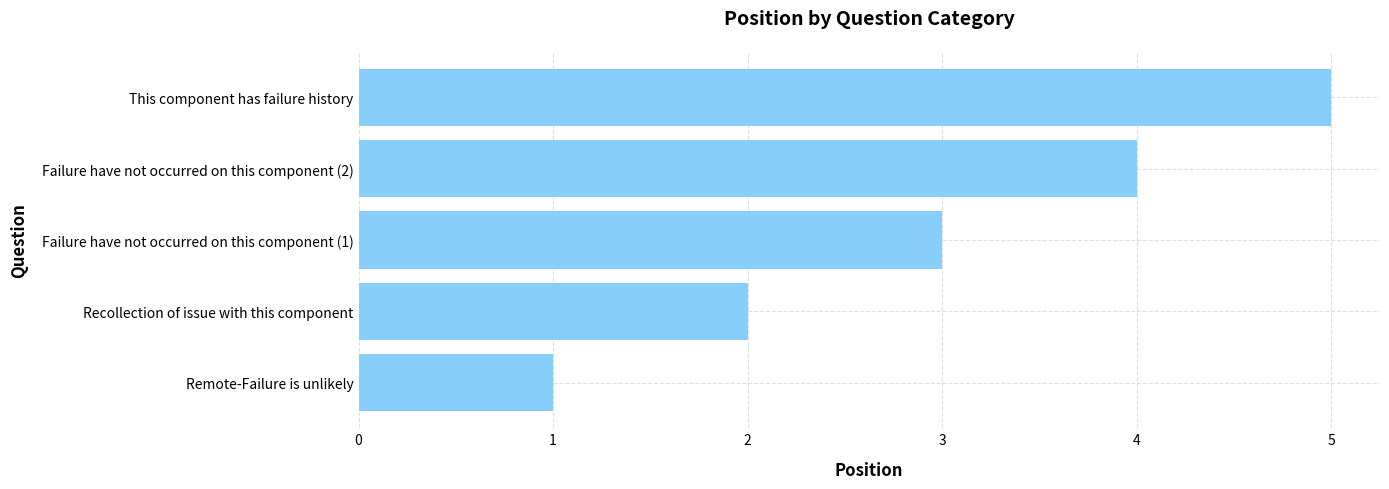

Which category has the highest value across all series?

This component has failure history